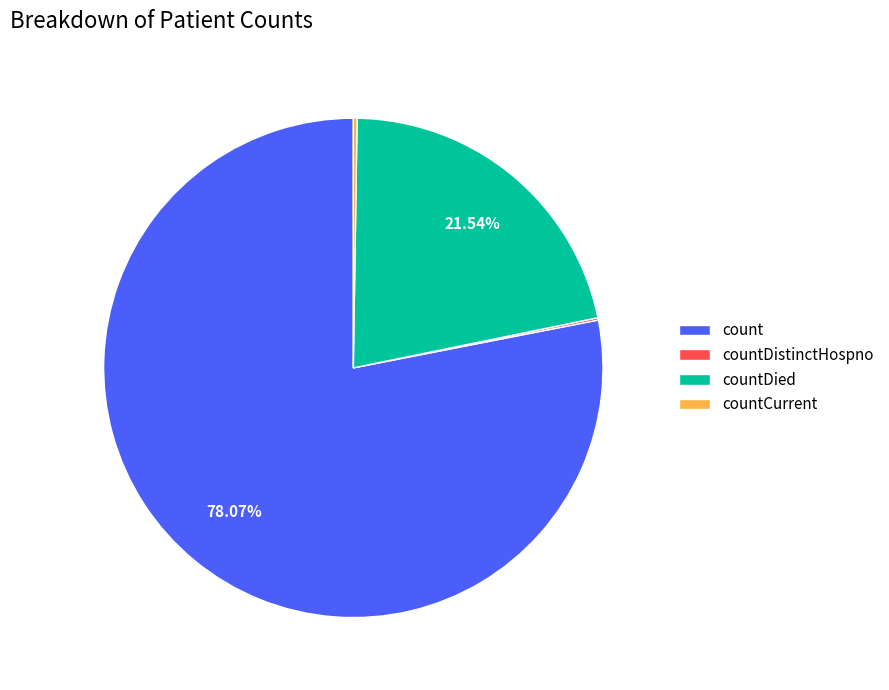

To the nearest percent, what is the average slice percentage?

25%